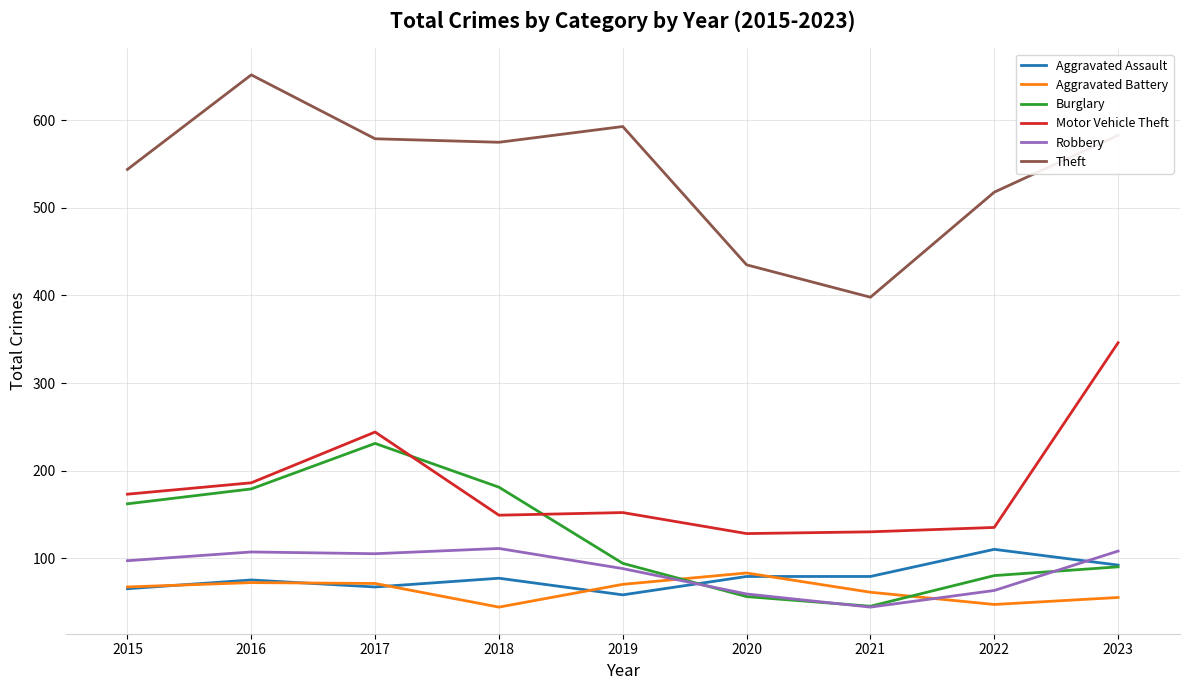

What is the minimum value for Theft?

398